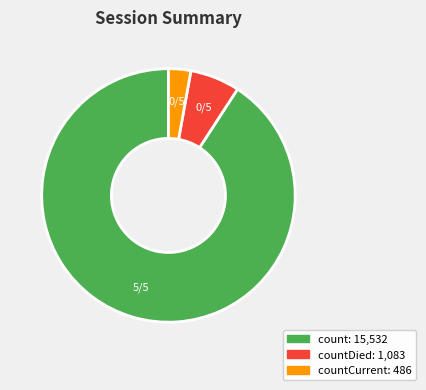

How many slices are in this pie chart?

3